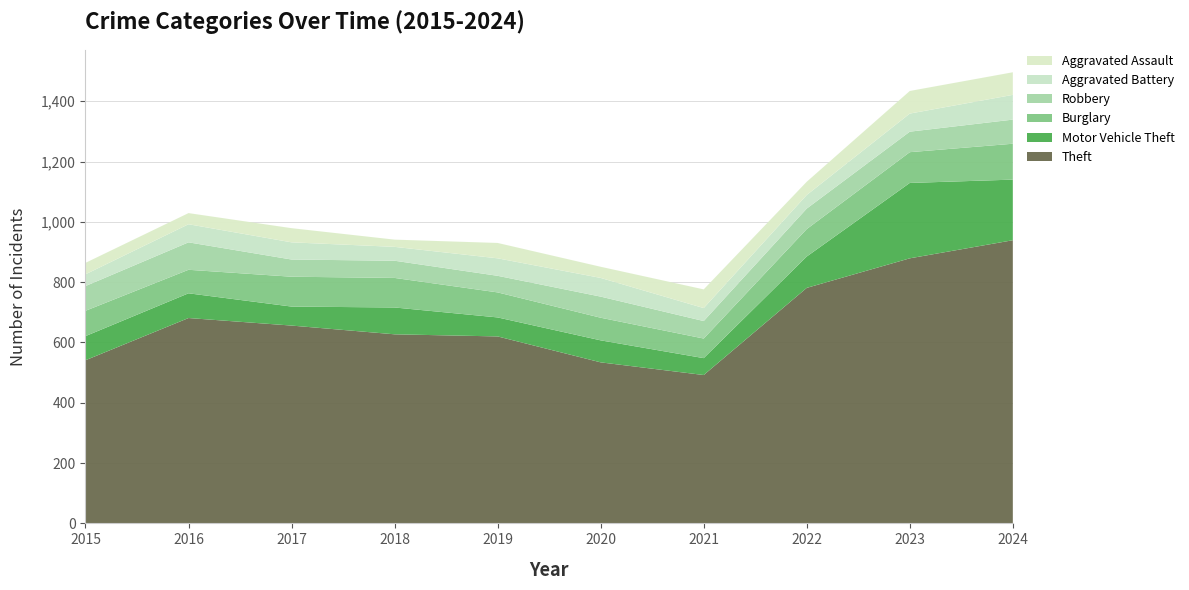

Reading left to right, what are all the values shown in this chart?

Theft: 541	681	656	627	620	534	492	781	879	939
Motor Vehicle Theft: 80	82	63	89	63	73	56	104	250	201
Burglary: 84	78	99	98	83	75	65	91	102	119
Robbery: 82	91	57	57	55	70	58	68	68	80
Aggravated Battery: 39	60	57	46	58	62	43	45	60	82
Aggravated Assault: 38	37	47	24	51	37	62	44	75	75